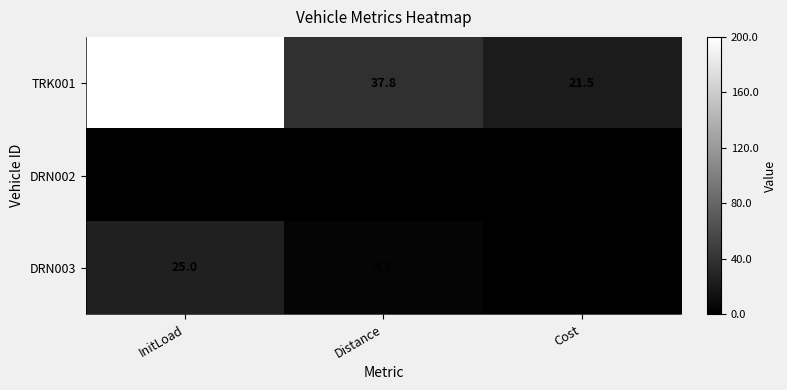

Reading right to left, extract all data points from this chart.

TRK001: 21.5	37.8	200.0
DRN002: 0.0	0.0	0.0
DRN003: 1.1	4.6	25.0